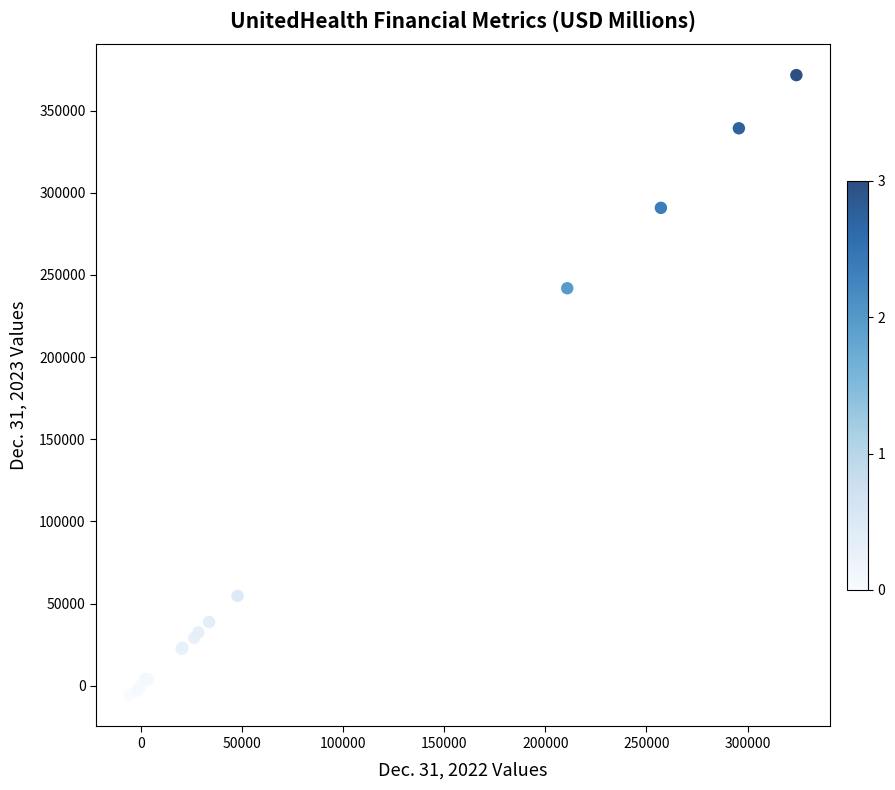

What Y value in the scatter plot is closest to 182827?

241894